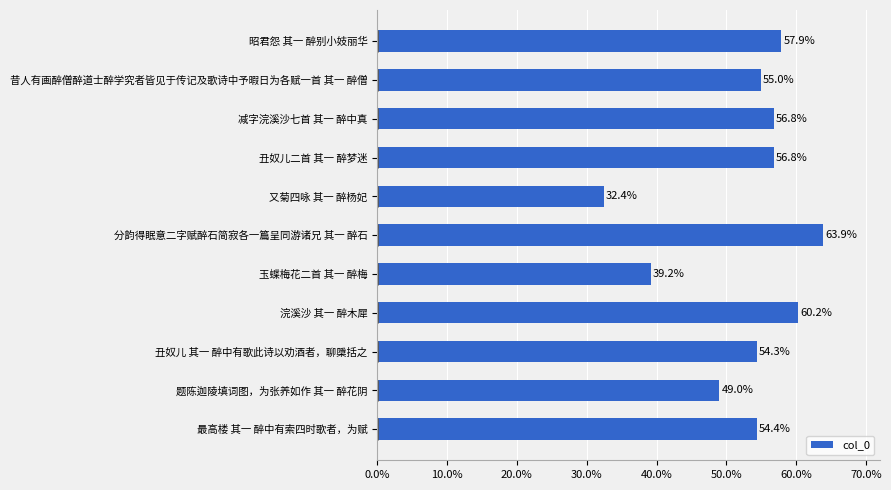

What is the approximate value at 分韵得眠意二字赋醉石简寂各一篇呈同游诸兄 其一 醉石?

63.9